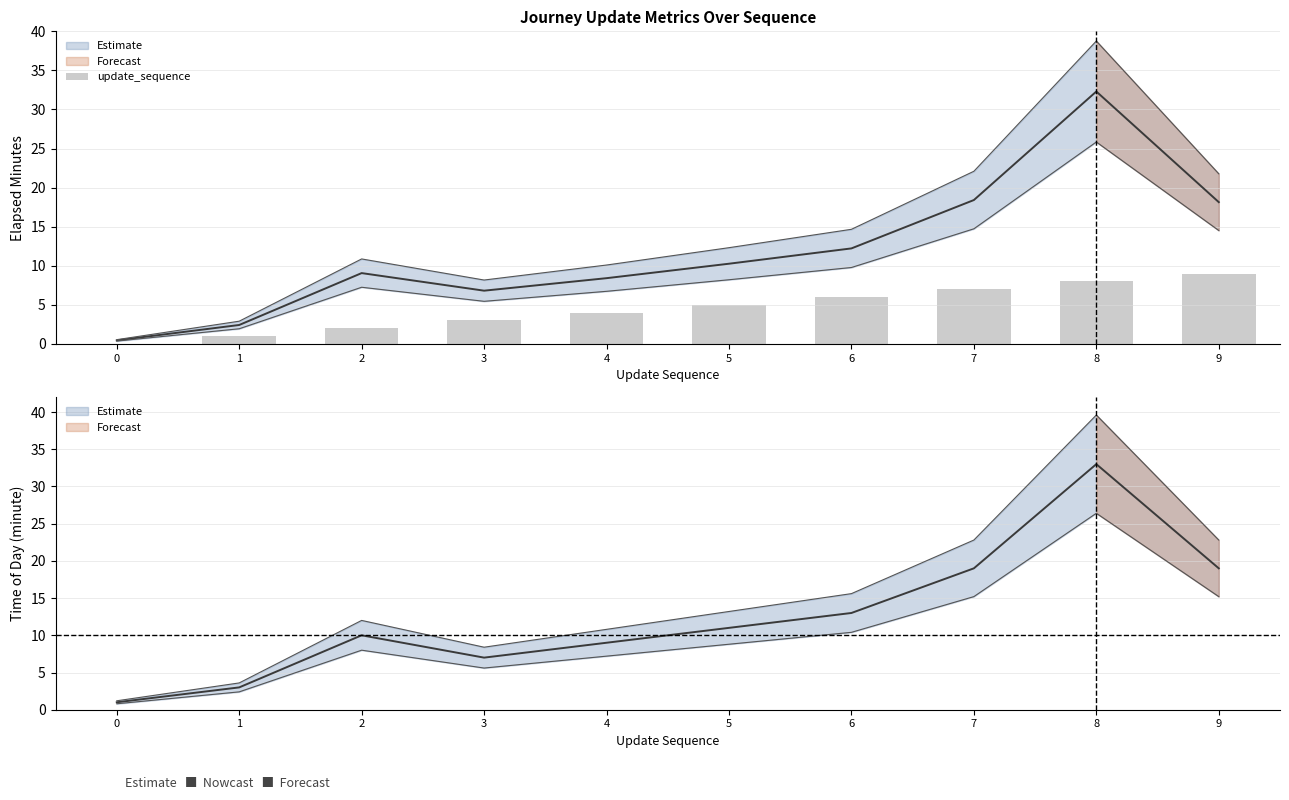

How many data points are less than 5?

5